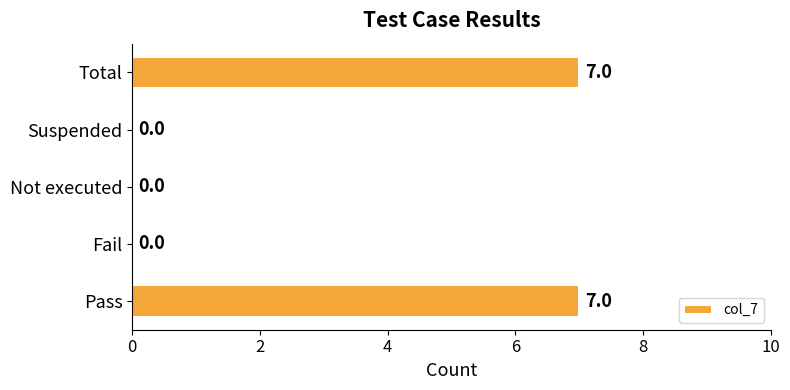

The chart shows a value of 0 at Suspended. True or false?

True